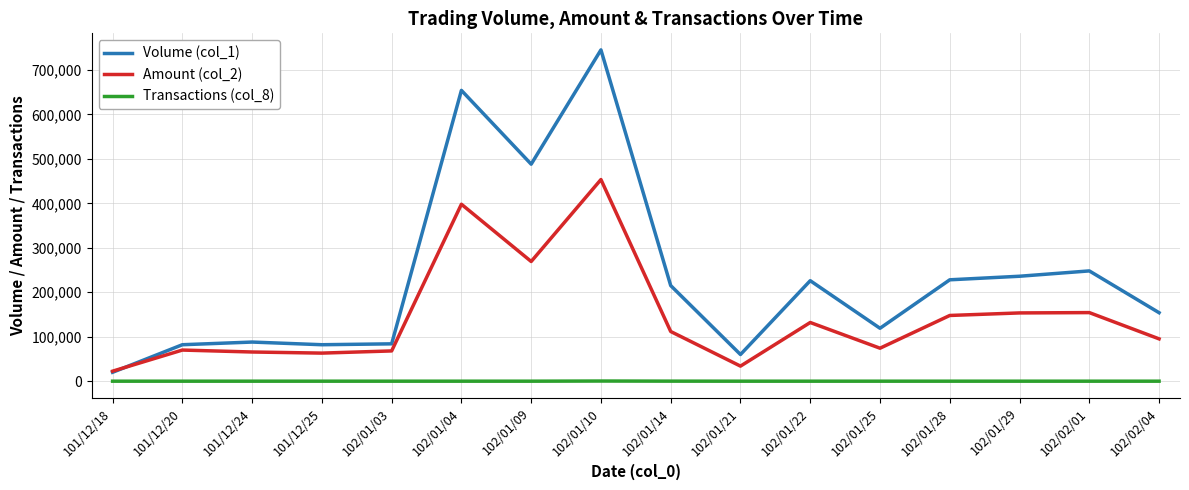

Which series has the largest range (max minus min)?

Volume (col_1)